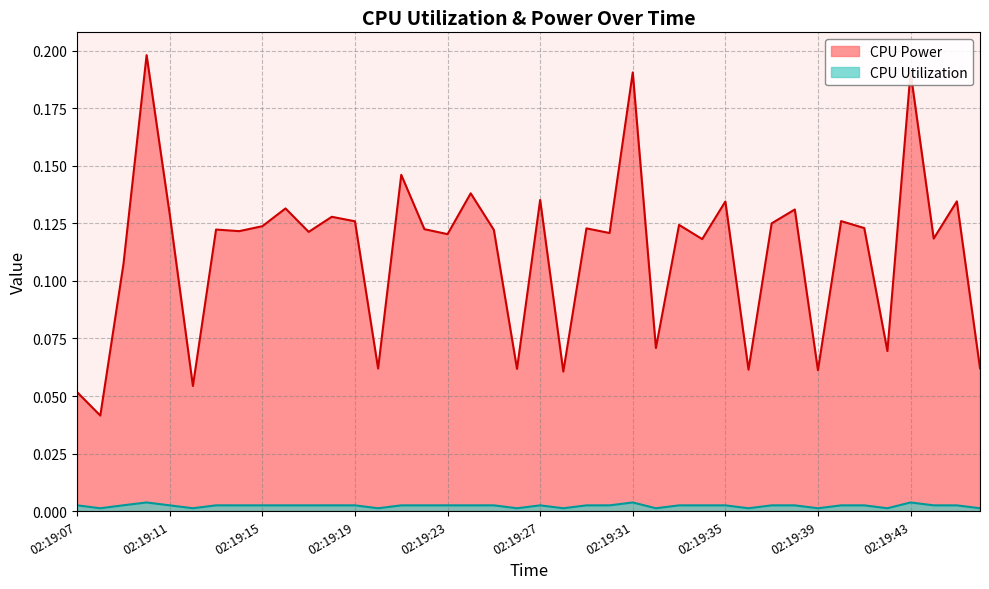

Rank the series by their maximum value, from lowest to highest.

CPU Utilization, CPU Power